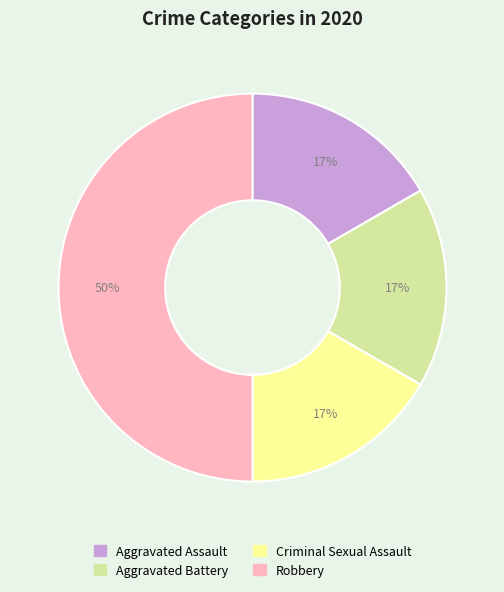

Is it true that Robbery is 50% of the pie?

True